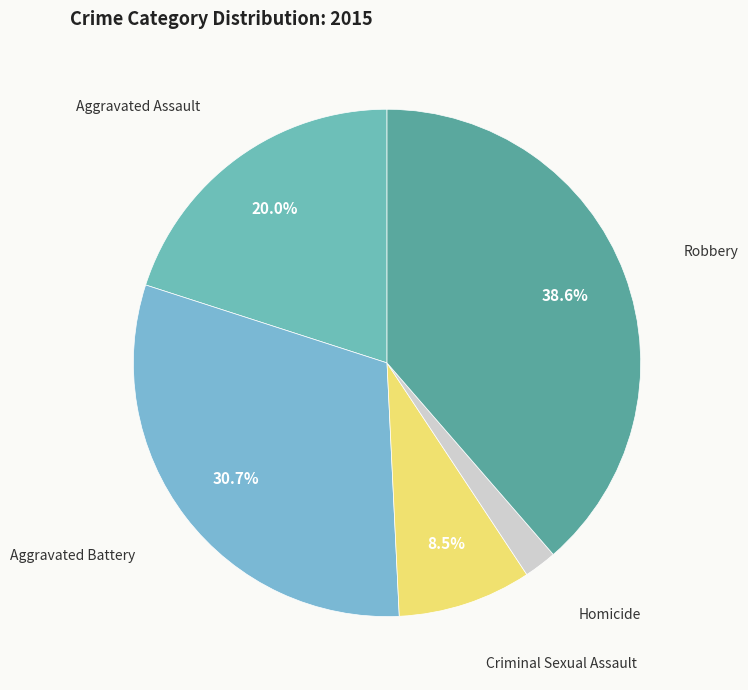

How many slices are in this pie chart?

5